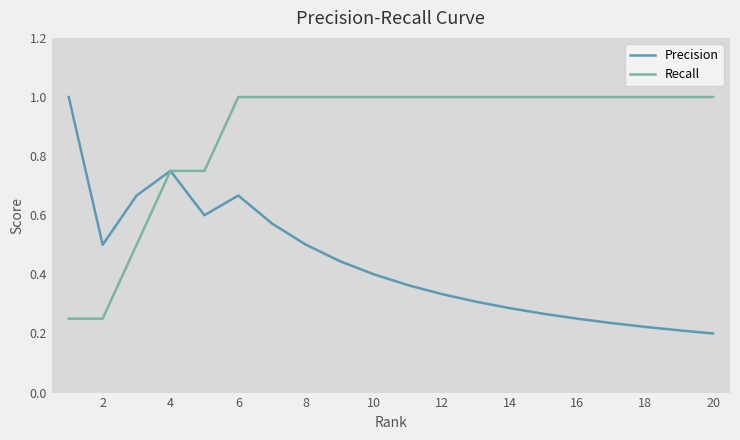

What are all the series names shown in the legend?

Precision, Recall